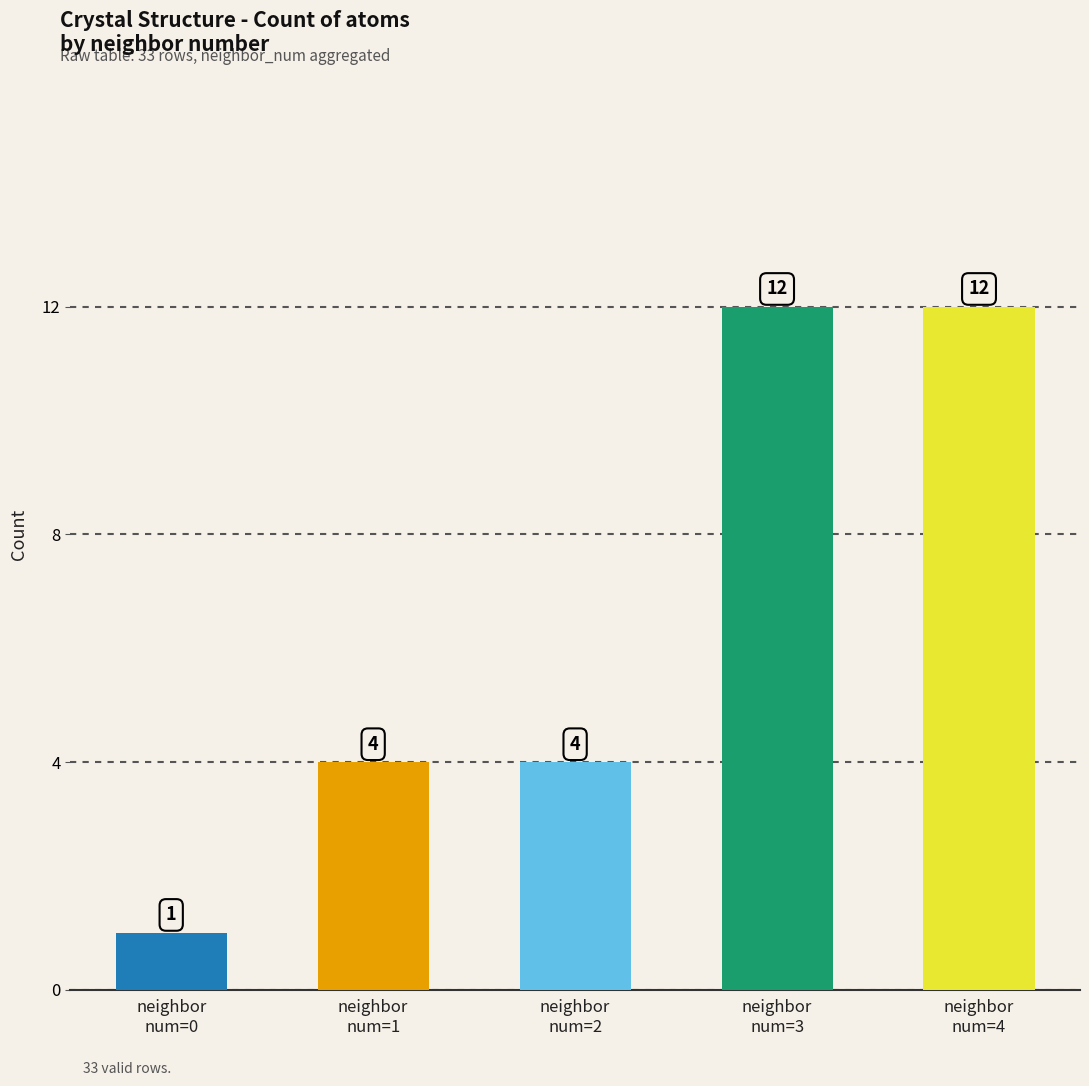

Reading right to left, list all the values displayed in this chart.

12	12	4	4	1